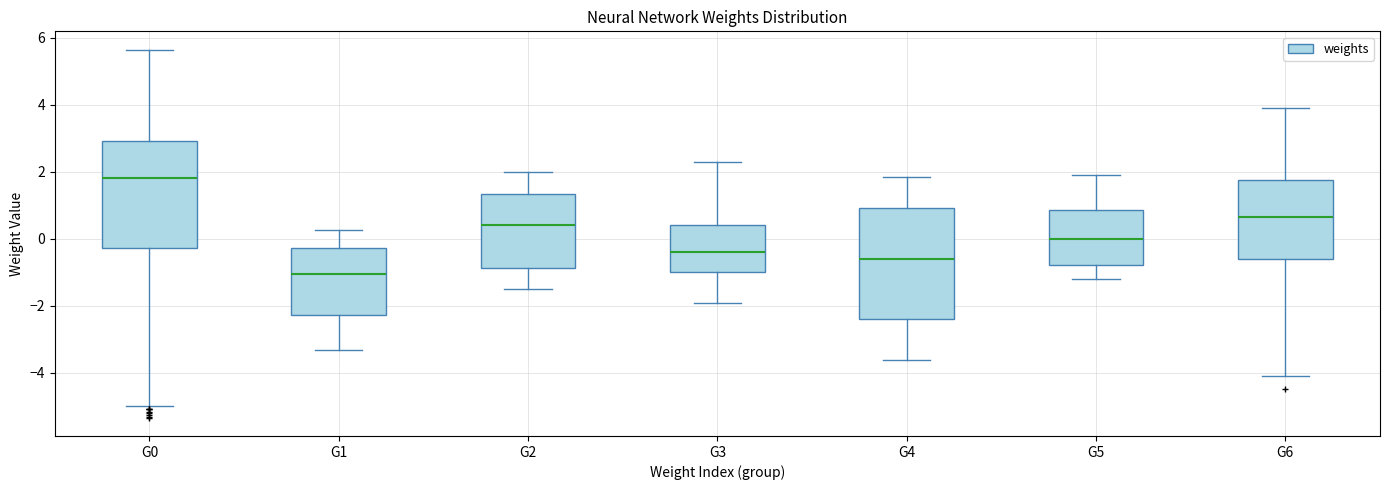

Which box's median line is the lowest?

G1